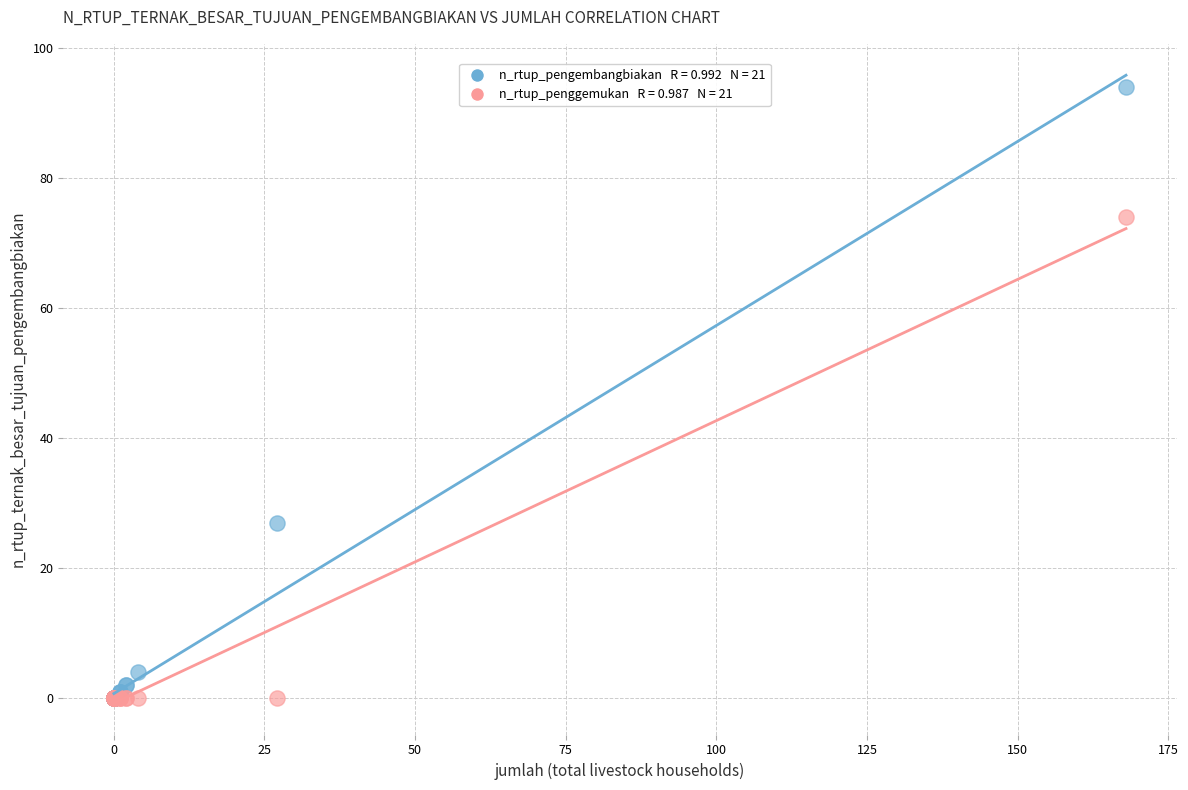

Across all series, what Y value is closest to 47?

27